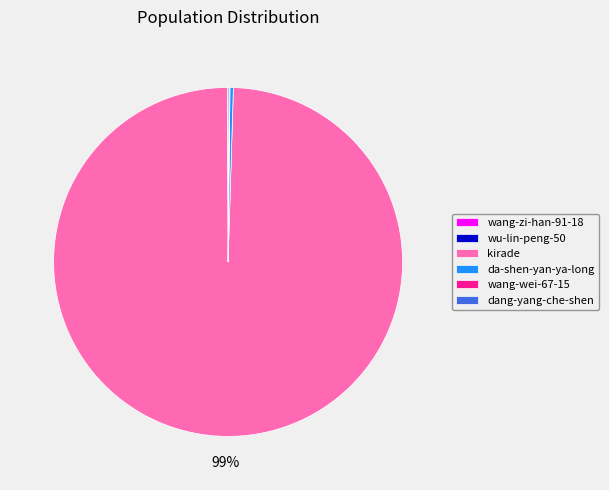

What is the majority slice?

kirade